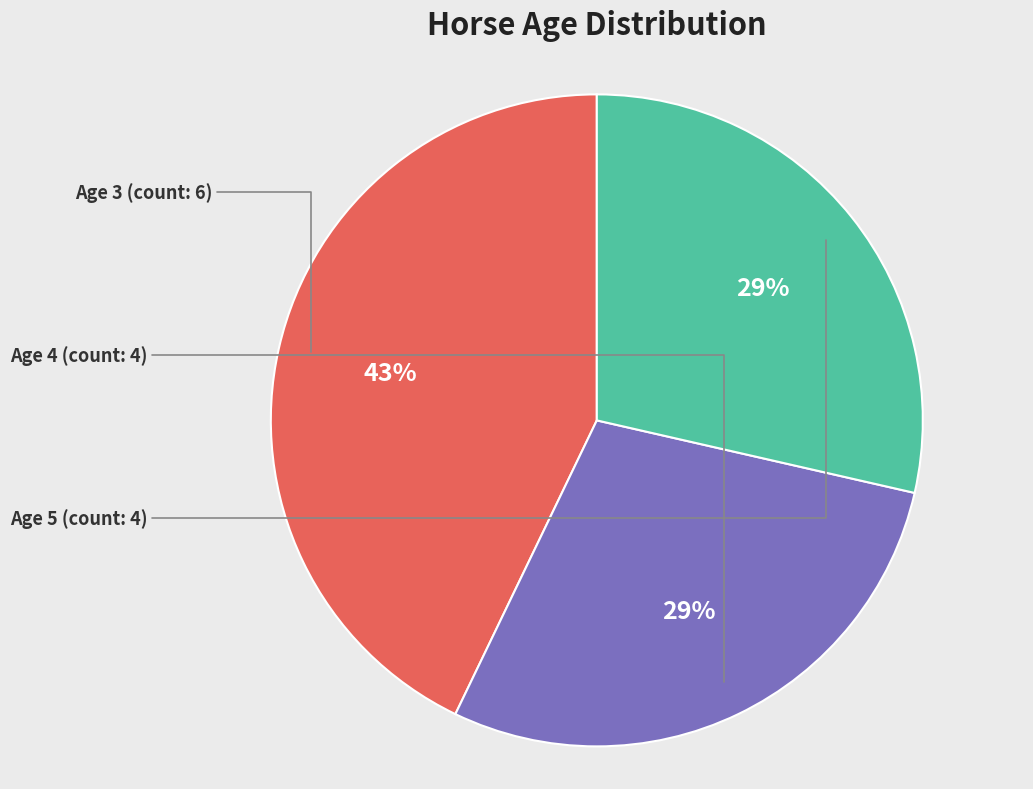

How many segments does this pie chart have?

3